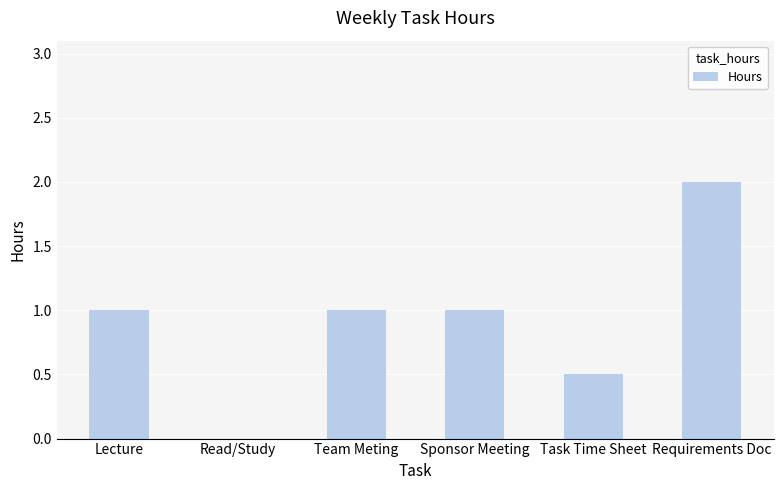

Is it true that the value at Sponsor Meeting is 1.0?

True